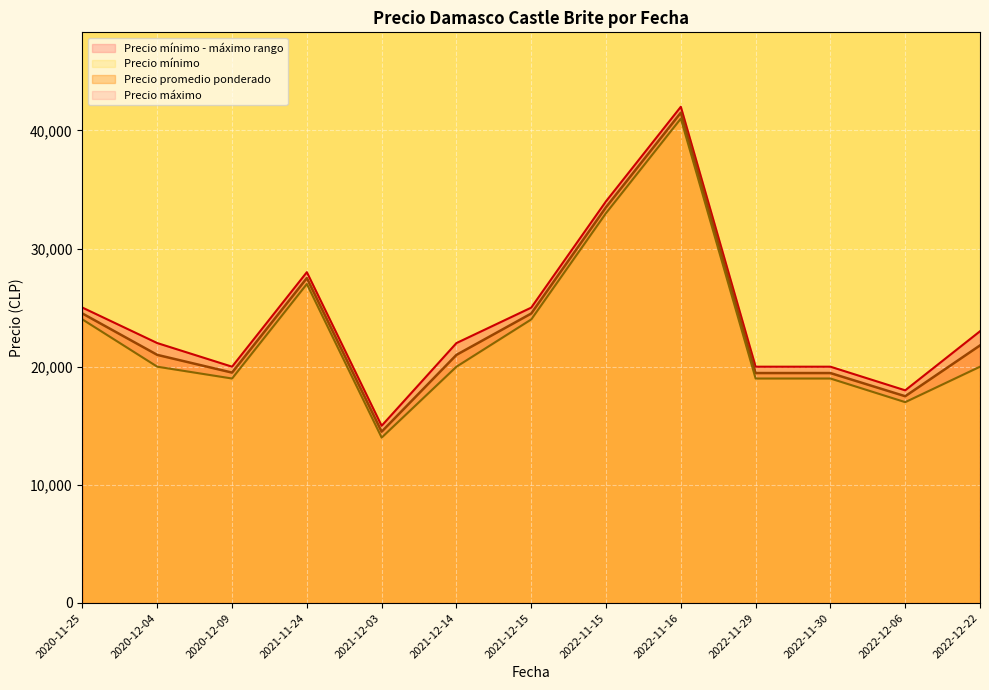

True or false: Precio máximo and Precio mínimo cross at least once.

False